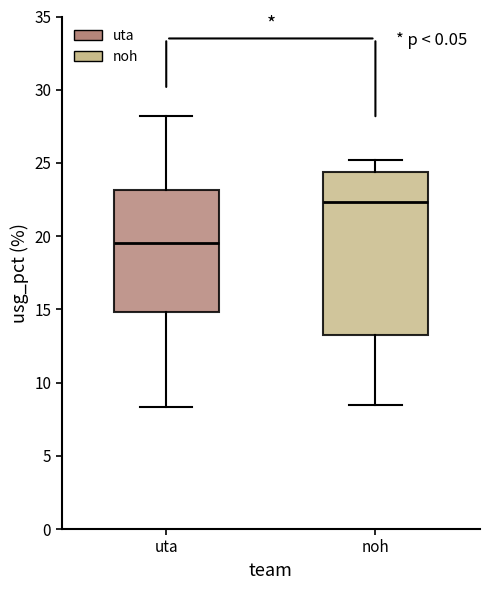

Which box's median line is the lowest?

uta